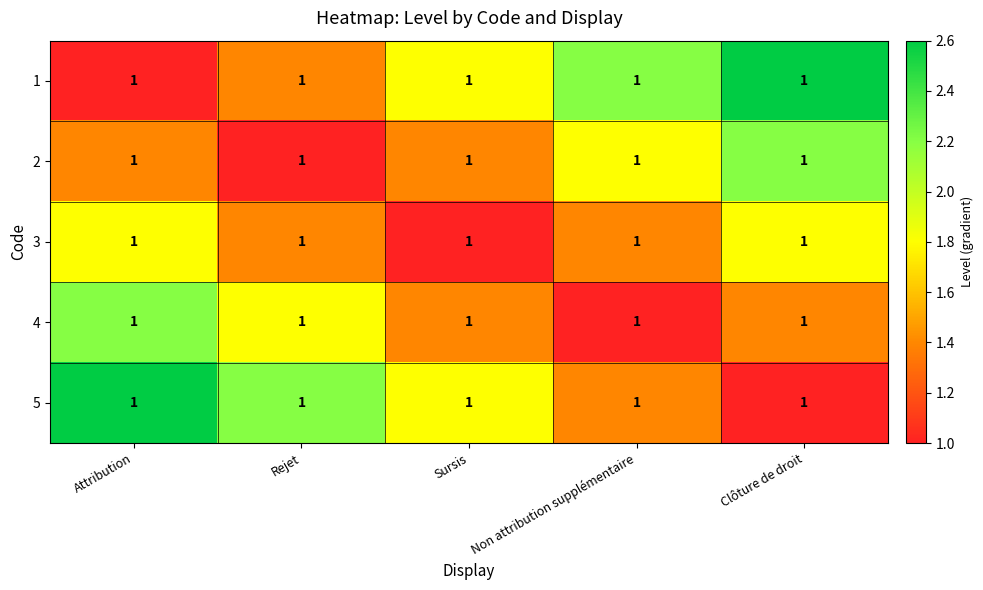

Is it true that 1 equals 0.6 at Rejet?

False